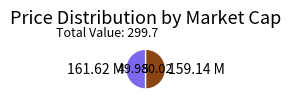

Do 161.62 M and 159.14 M together represent more than half of the pie?

Yes